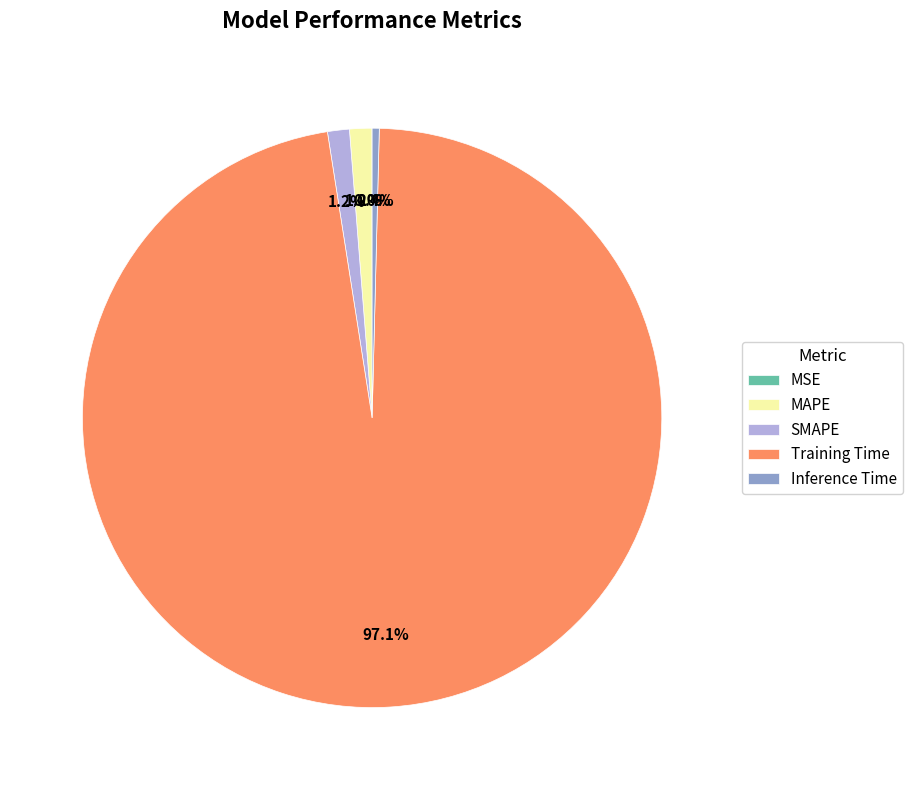

Is there a majority slice in this chart?

Yes